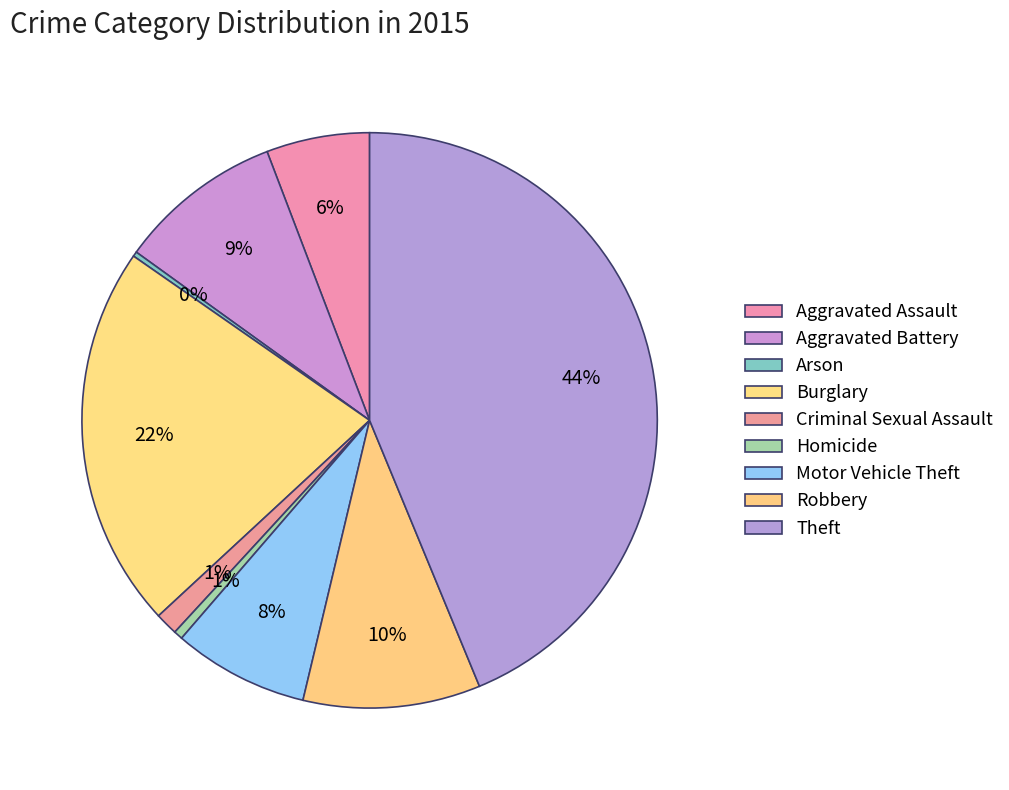

Is there a majority slice in this chart?

No